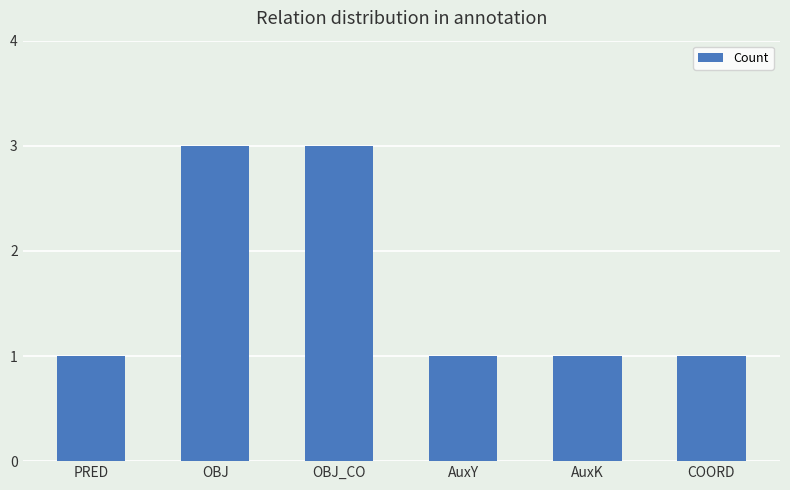

What is the ratio of the value at OBJ to the value at OBJ_CO?

1.0